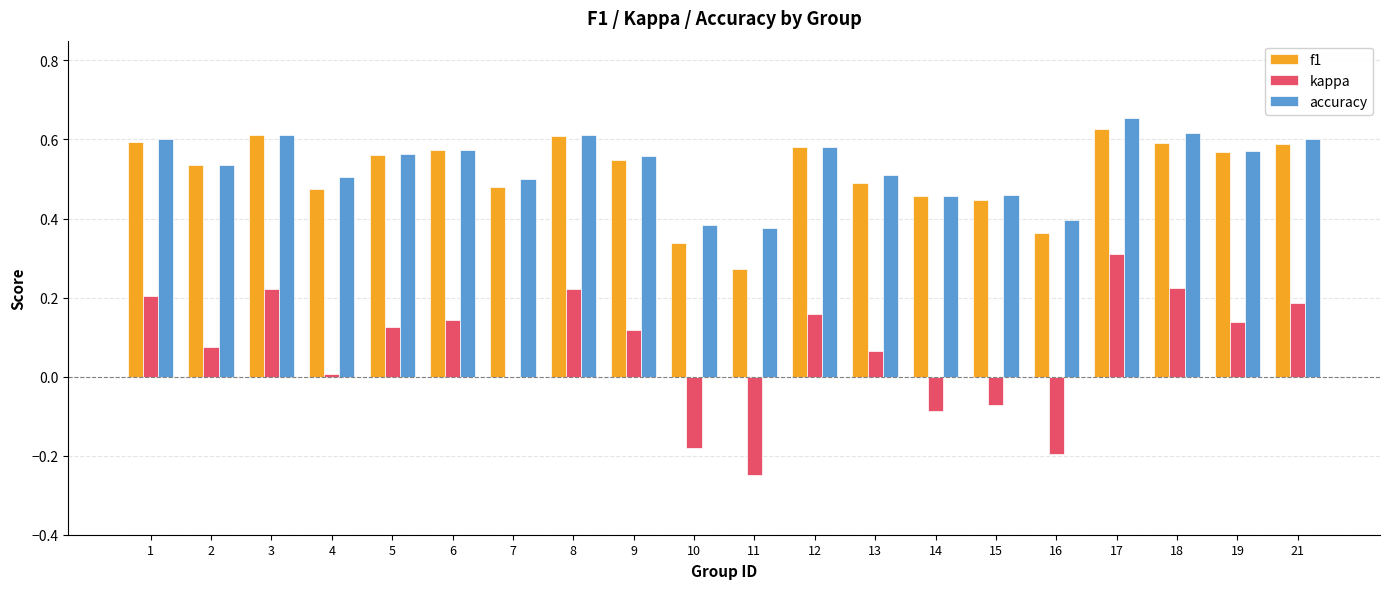

Which category has the highest value across all series?

17